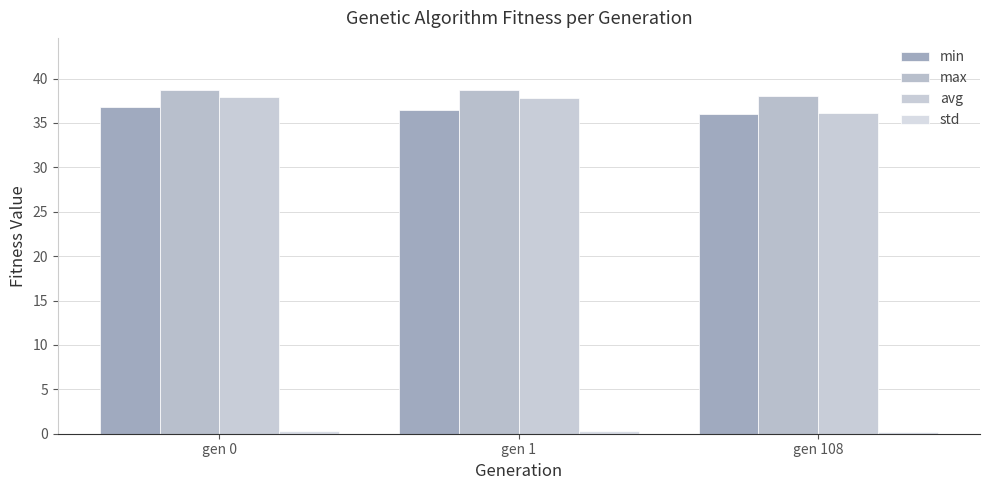

What is the difference between the highest and lowest values at gen 1?

38.4